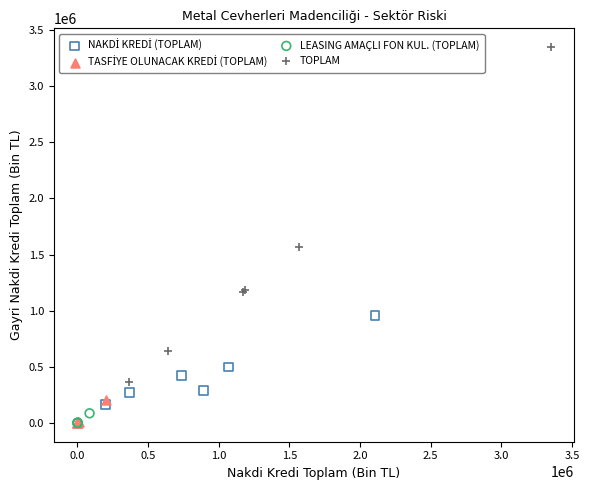

Which series has the widest spread of Y values?

TOPLAM